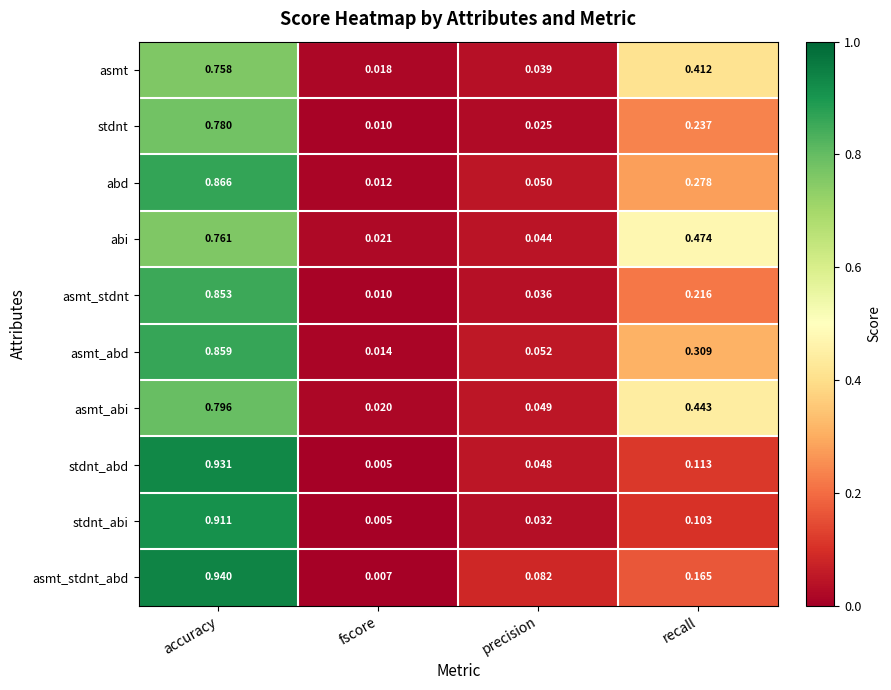

Which series has the largest total across all categories?

asmt_abi